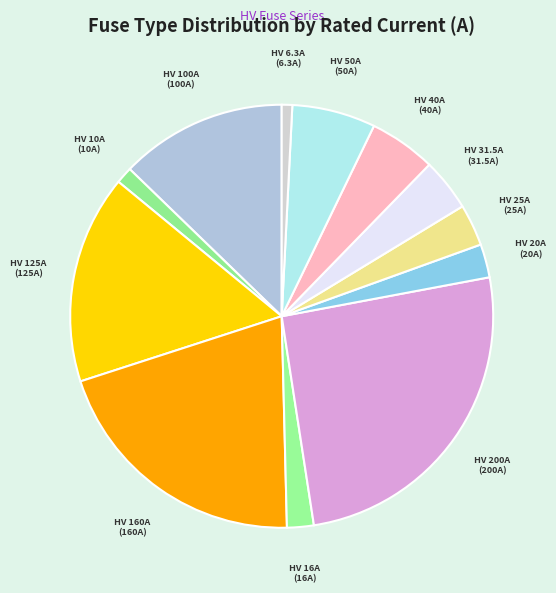

What is the smallest slice in the pie chart?

HV 6.3A